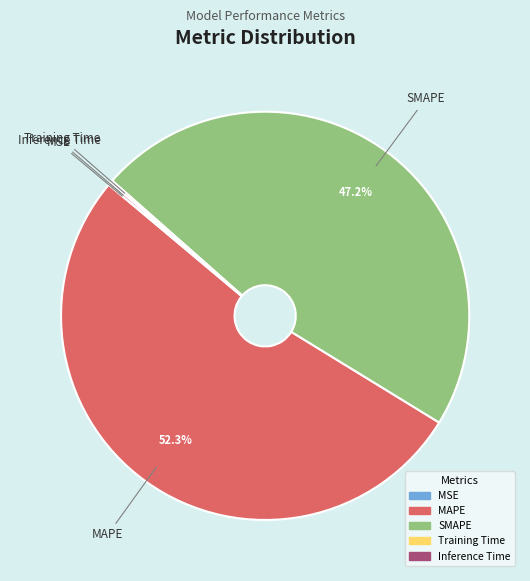

What is the largest slice in the pie chart?

MAPE